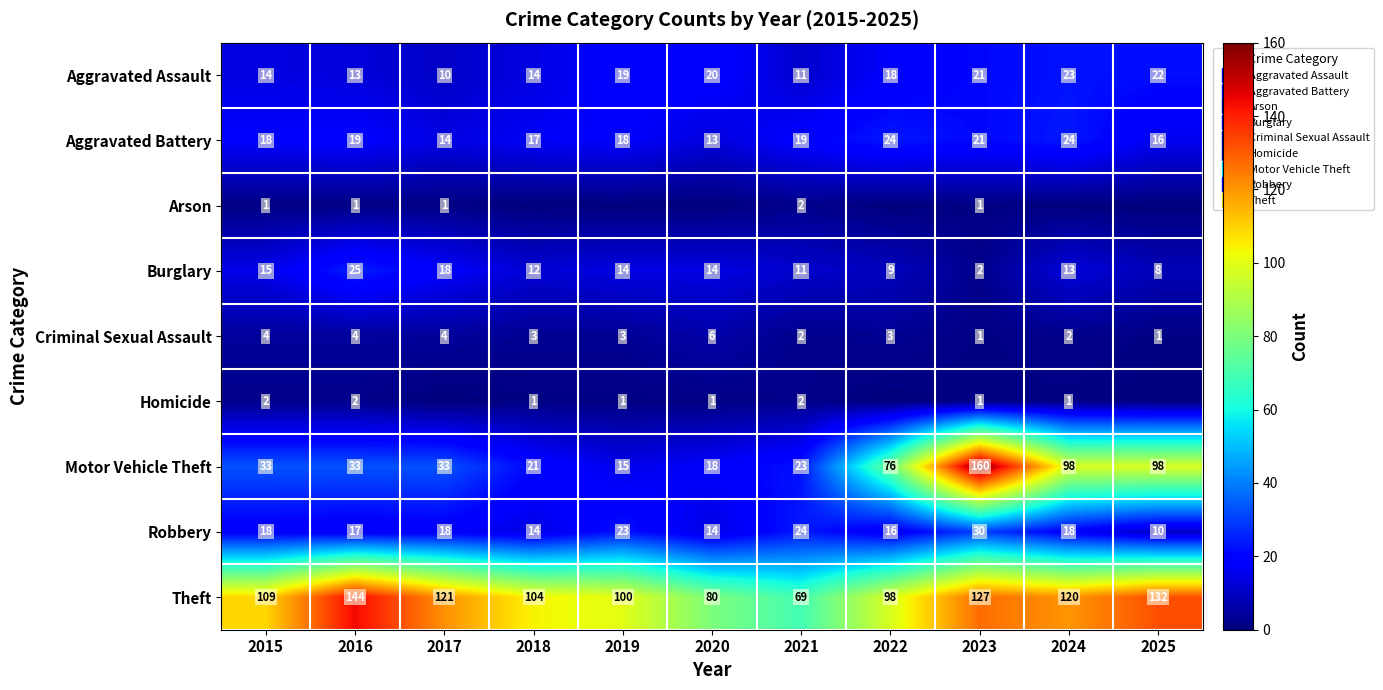

How many values in the Aggravated Battery series are below 18?

4